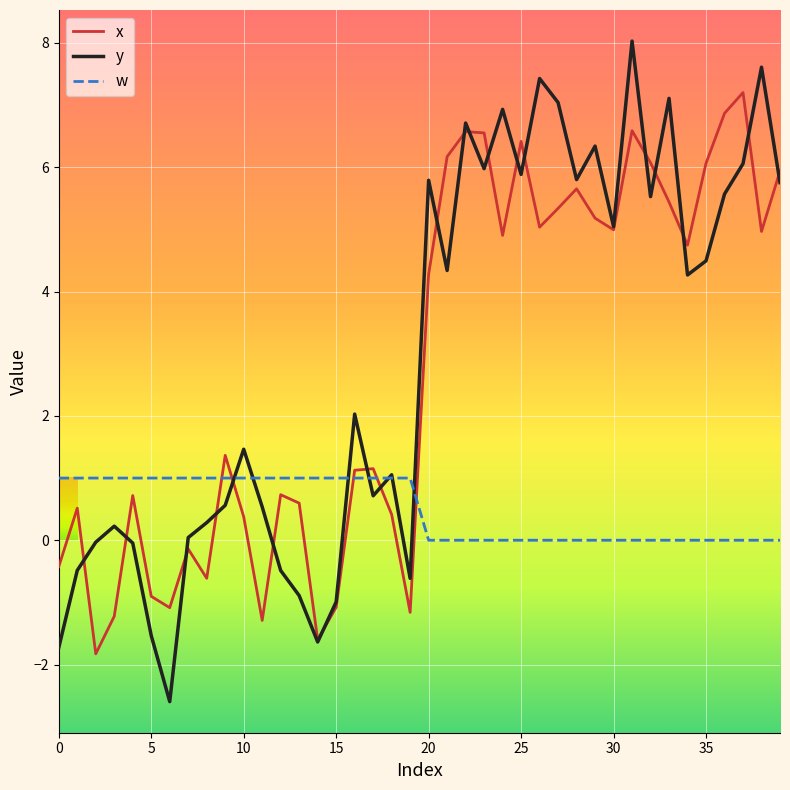

How many values in the w series are below 1?

20